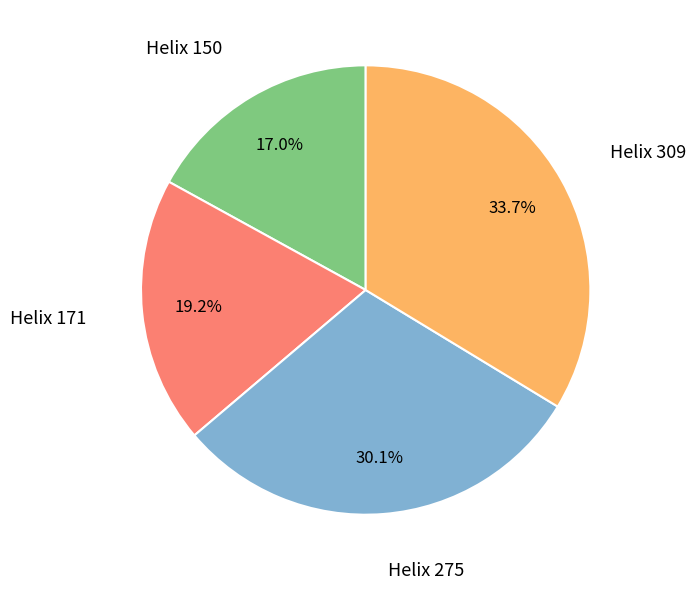

Is there any slice that represents more than half of the pie?

No